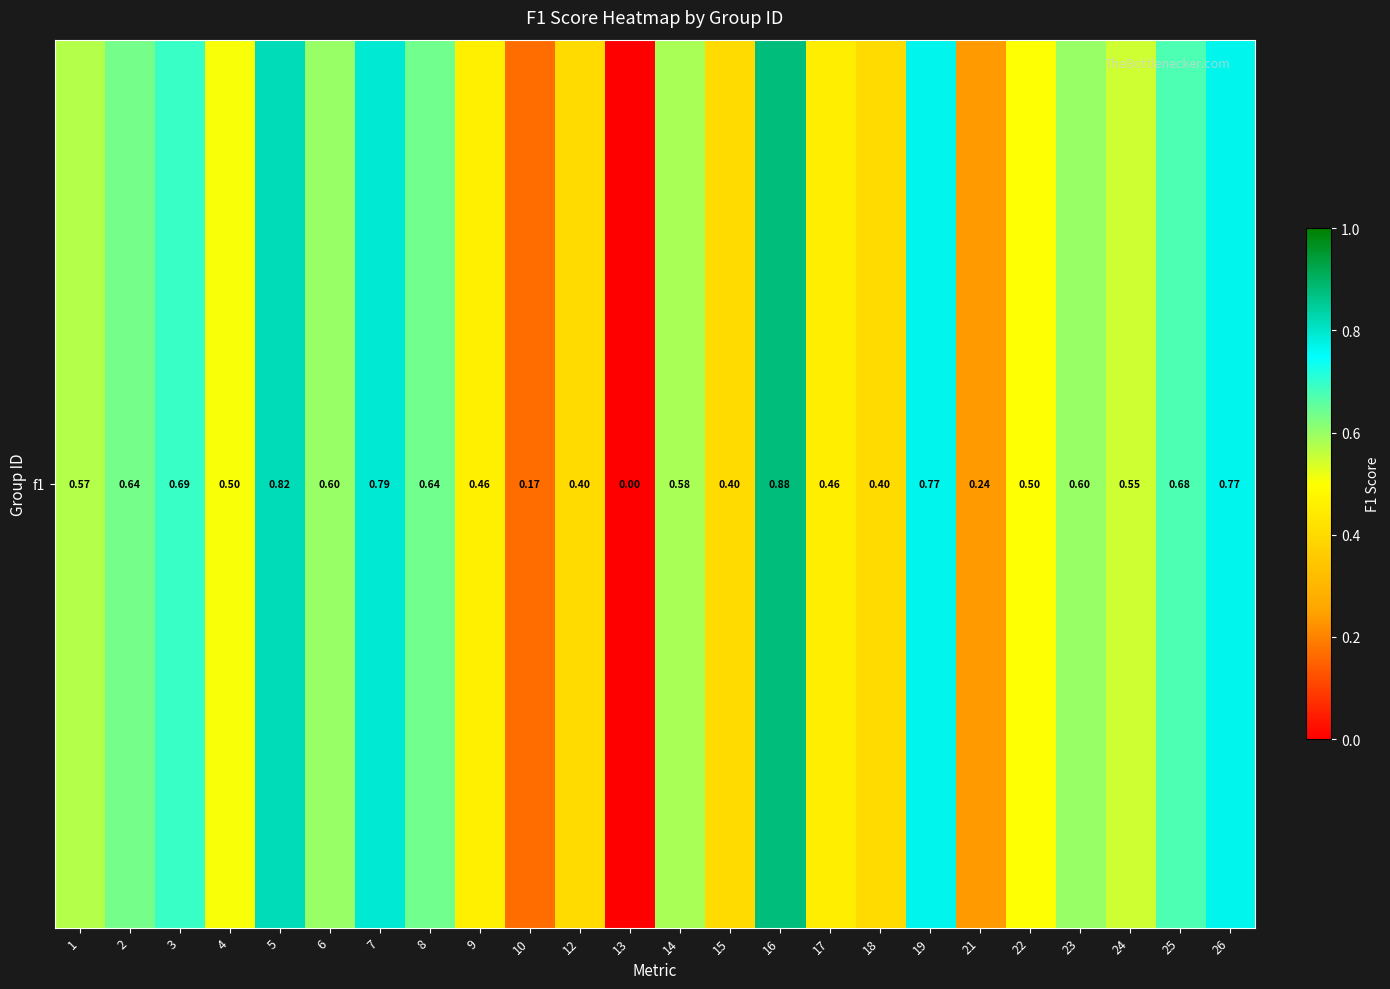

What is the difference between the values at 24 and 21?

0.3